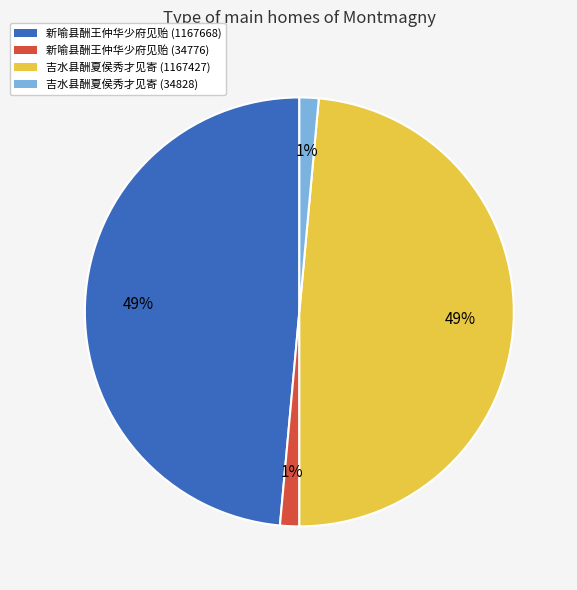

Which has a higher value, 吉水县酬夏侯秀才见寄 (1167427) or 吉水县酬夏侯秀才见寄 (34828)?

吉水县酬夏侯秀才见寄 (1167427)